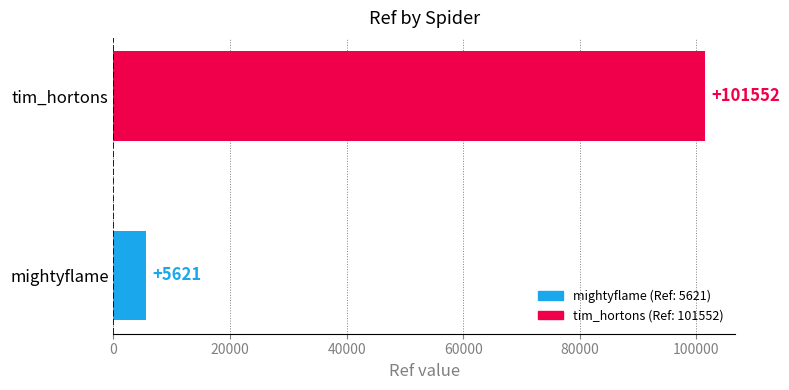

Is it true that the value at tim_hortons is 101552?

True